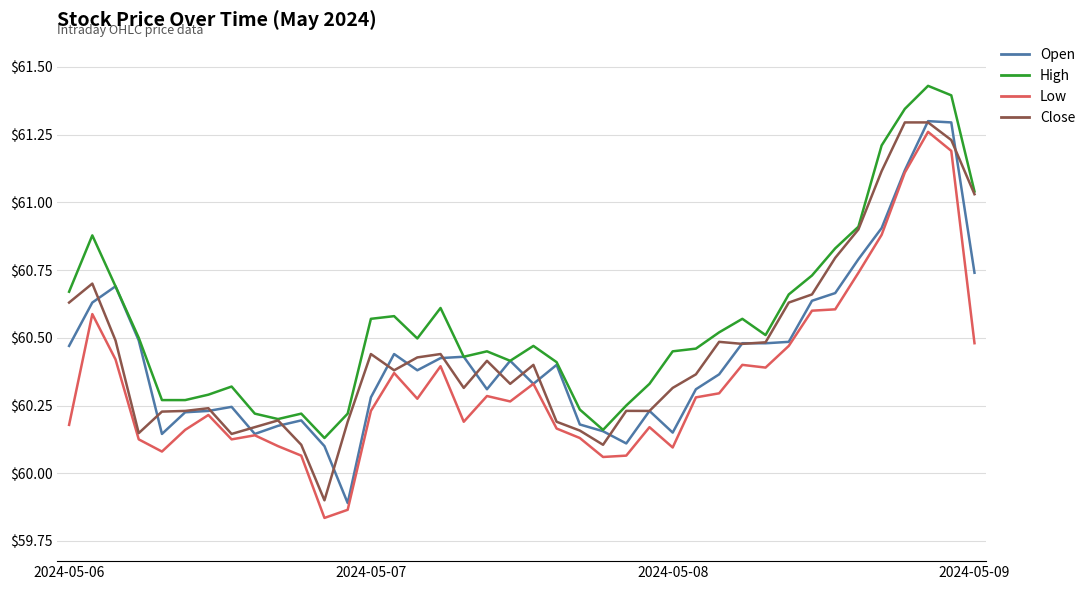

At which label is Low closest to 60?

23